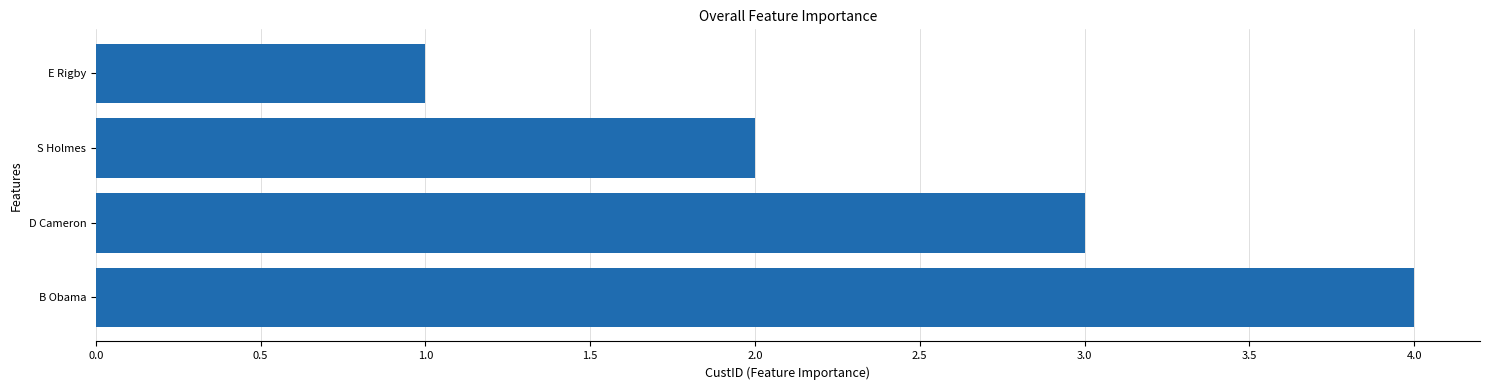

Does the chart contain any negative values?

No